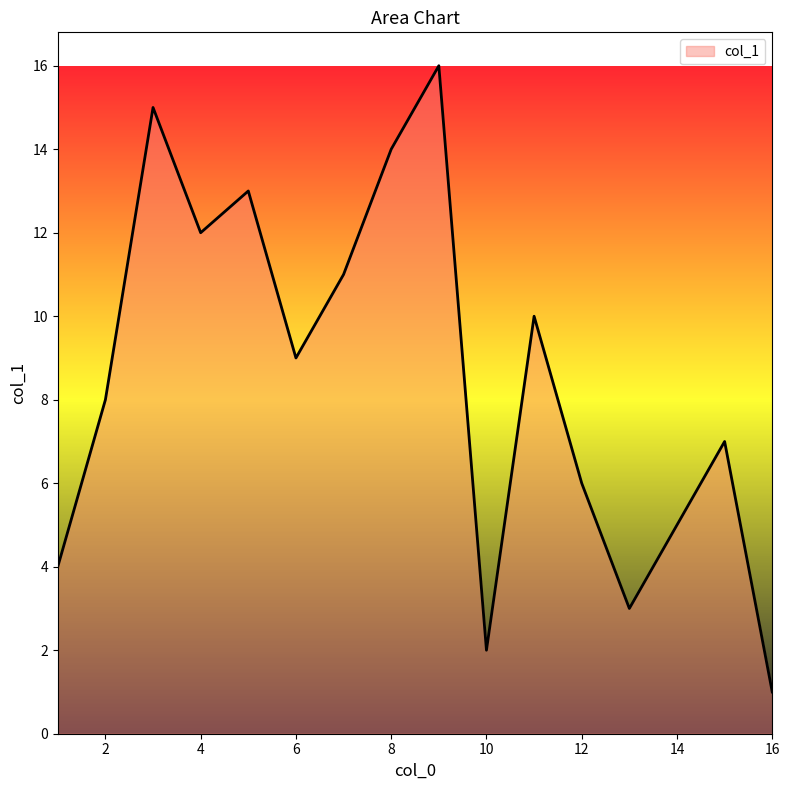

What is the maximum value shown in the chart?

16